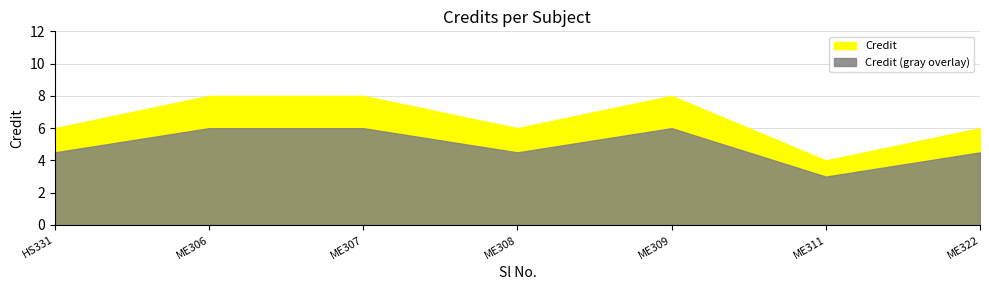

Does the chart have visible grid lines?

Yes